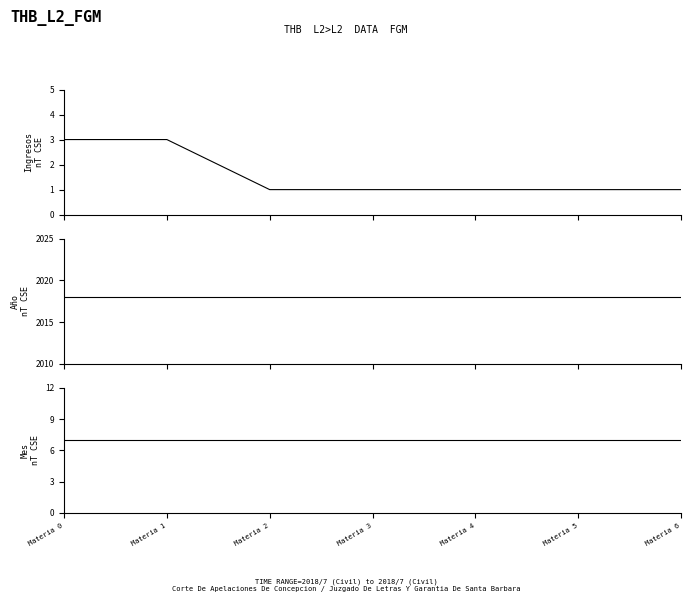

Which series has the largest range (max minus min)?

Ingresos